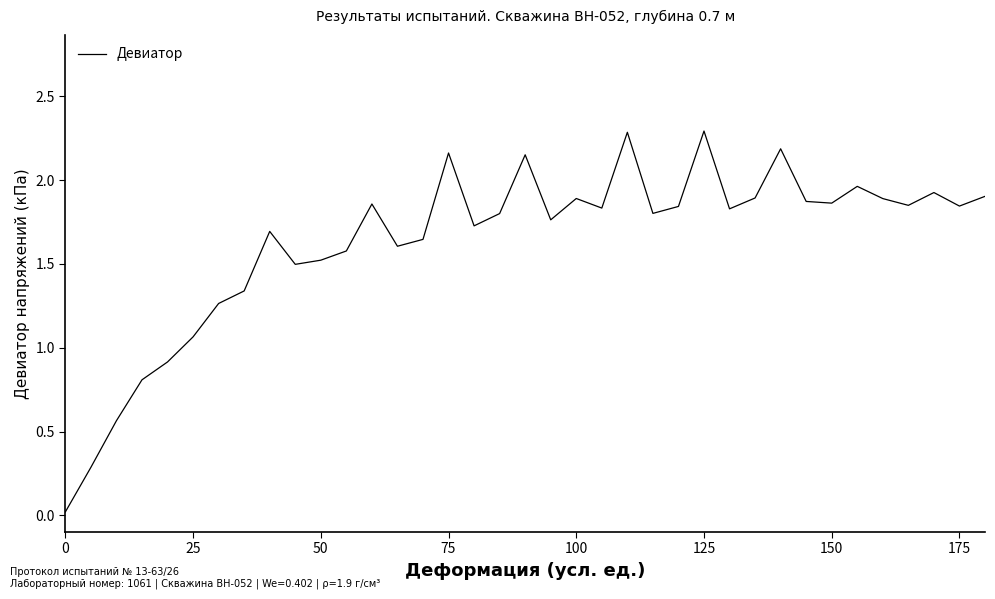

What is the difference between the maximum and minimum values?

2.3